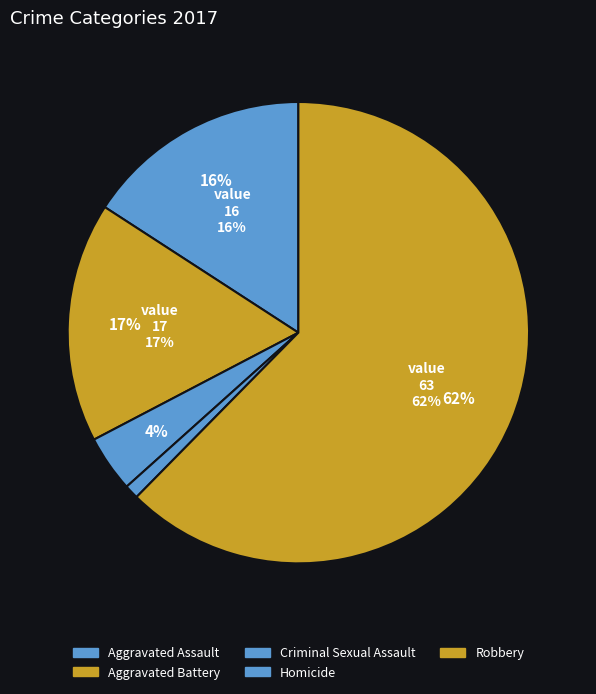

Count the number of slices in the pie.

5